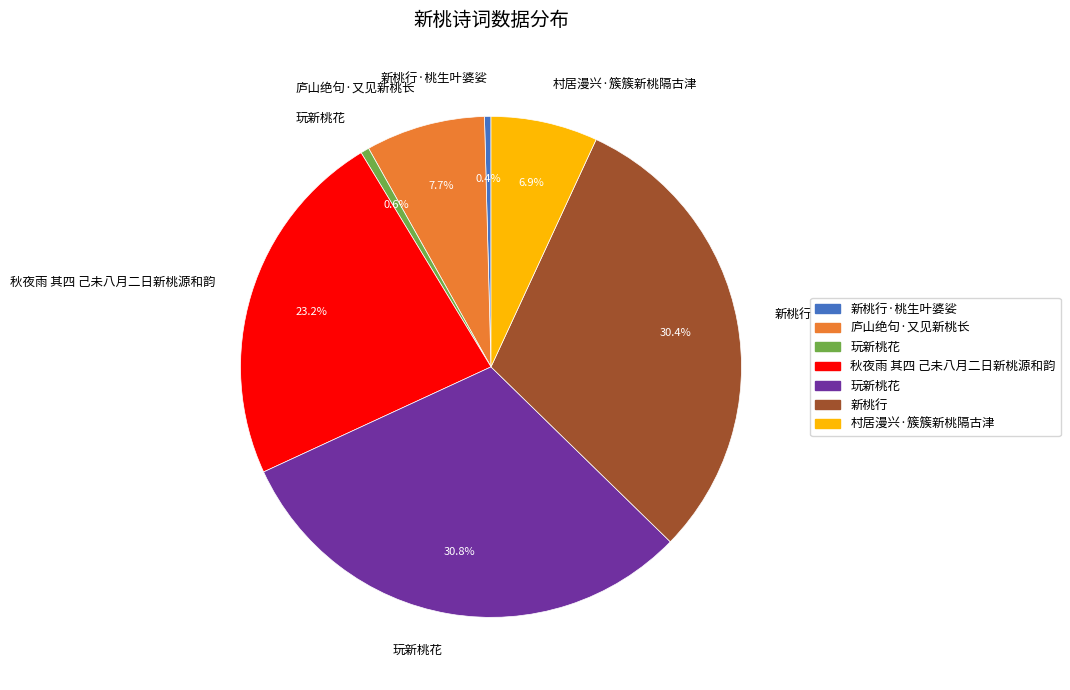

Is there a majority slice in this chart?

No